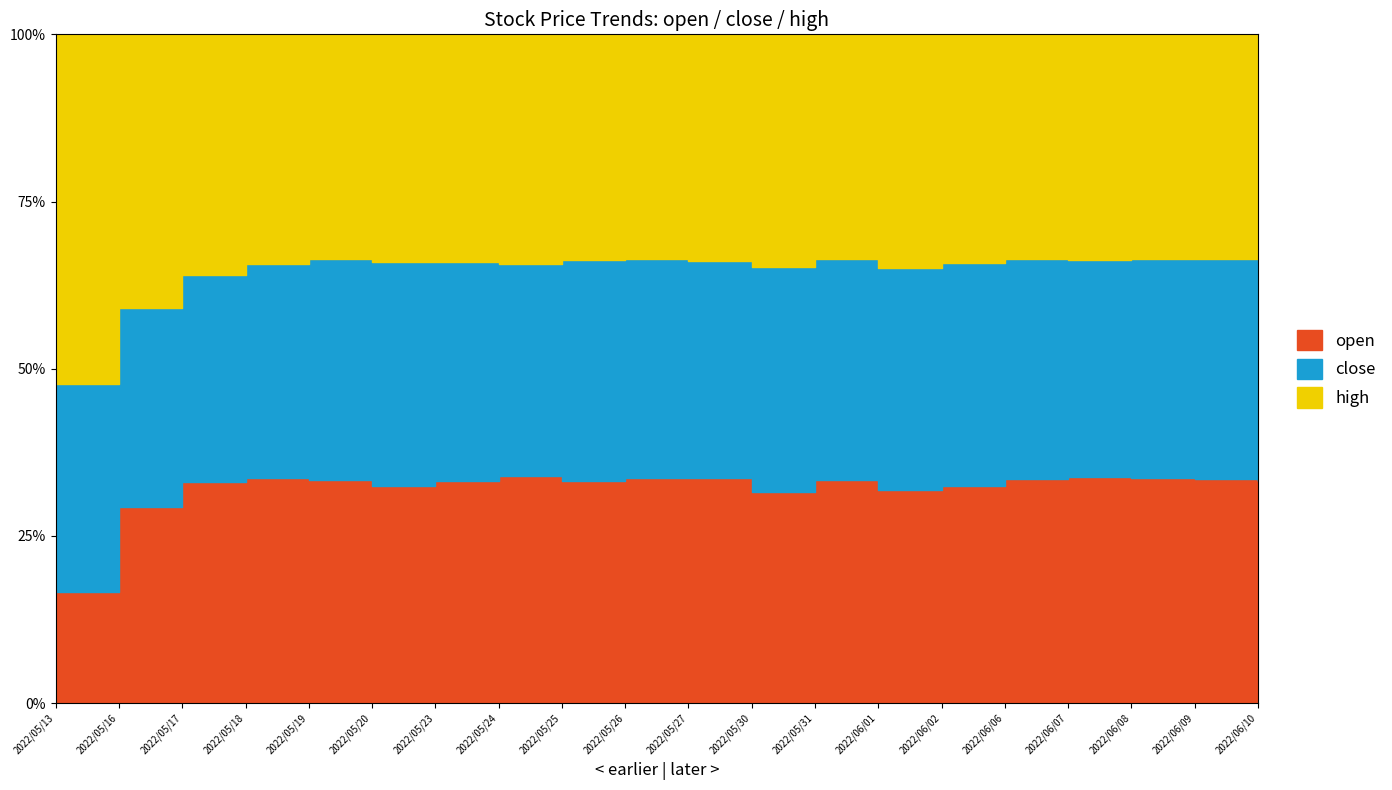

What is the value of the close point at the 7th from the left?

6.4